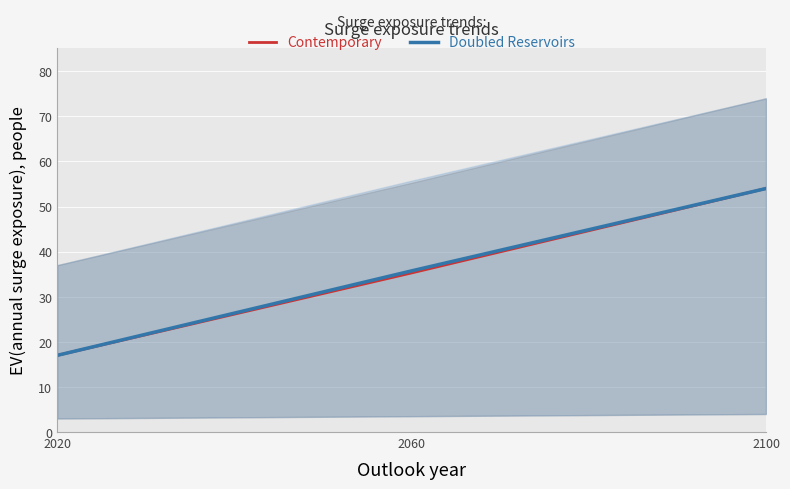

Where is Doubled Reservoirs nearest to the value 35?

2060